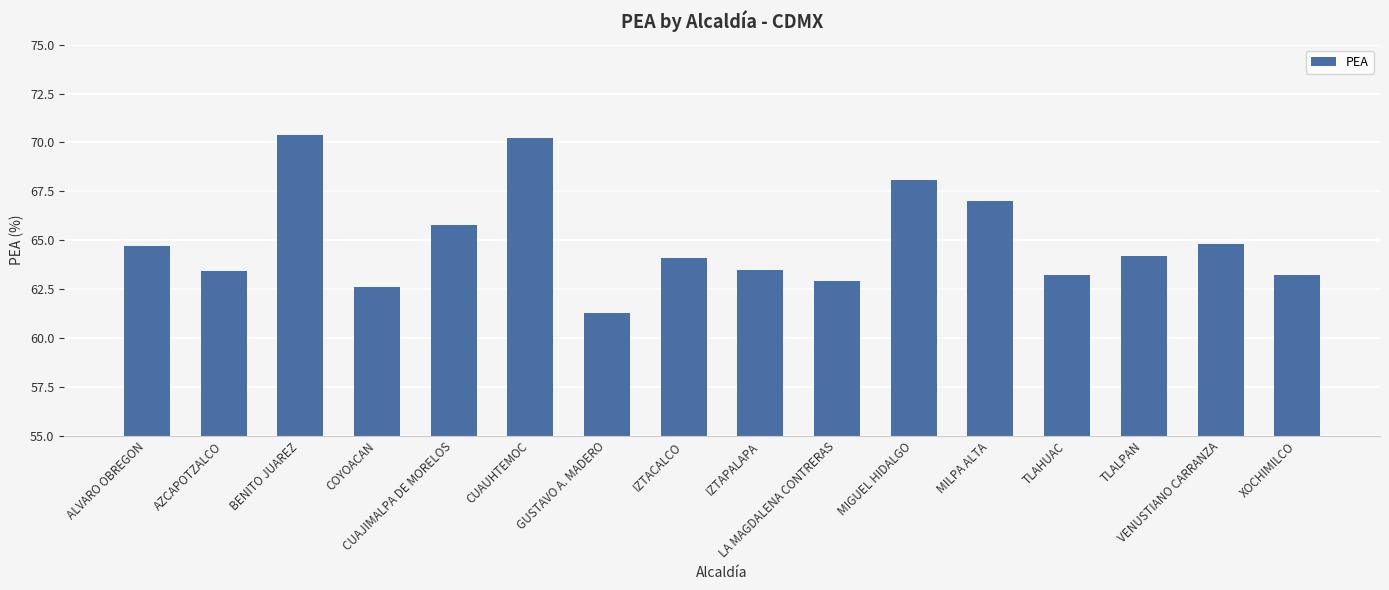

At which label does the data first exceed 64?

ALVARO OBREGON